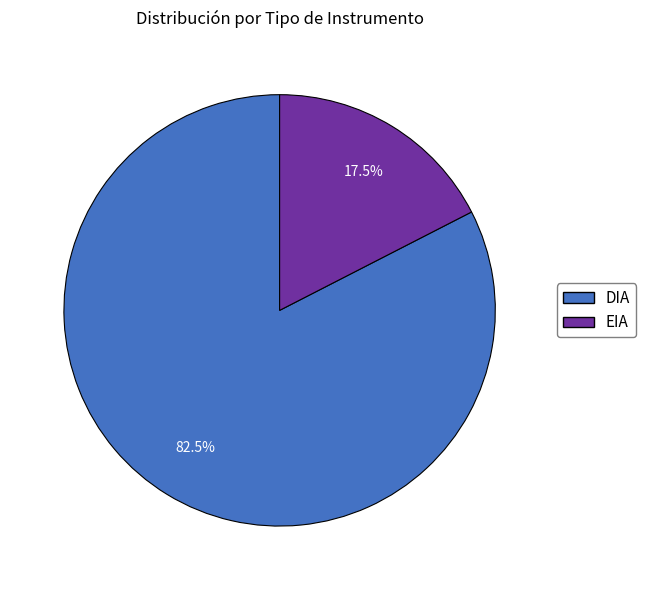

Rank the categories by value from lowest to highest.

EIA, DIA